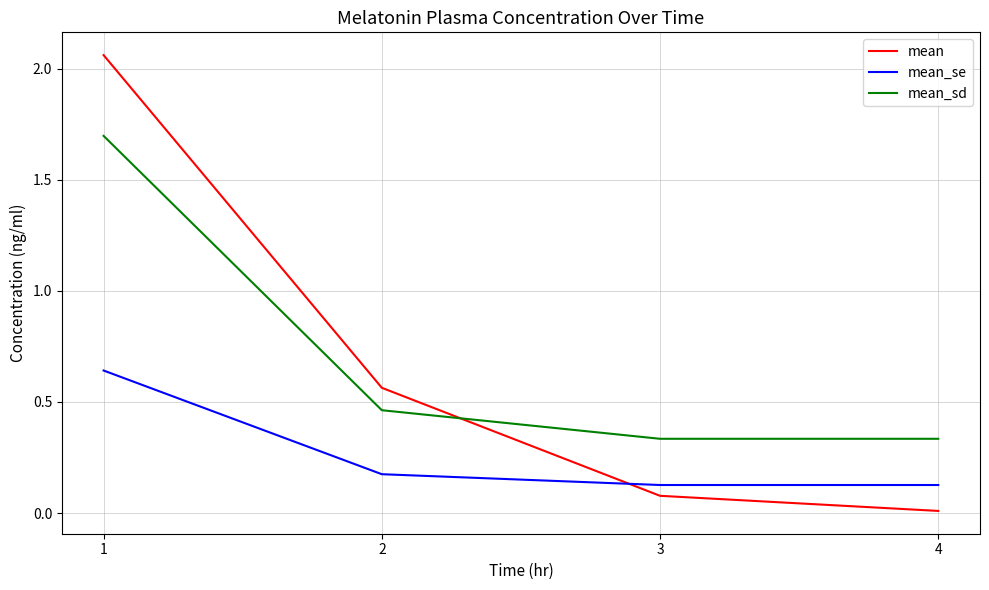

Rank the series by their maximum value, from lowest to highest.

mean_se, mean_sd, mean